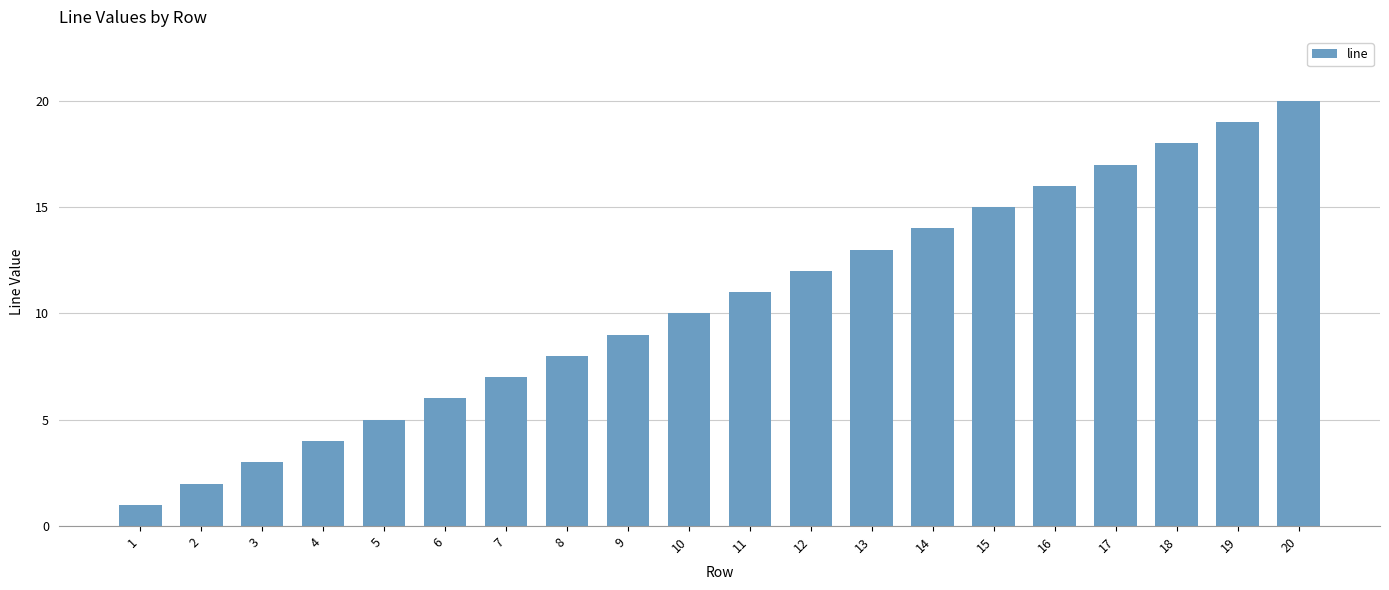

What is the minimum value shown in the chart?

1